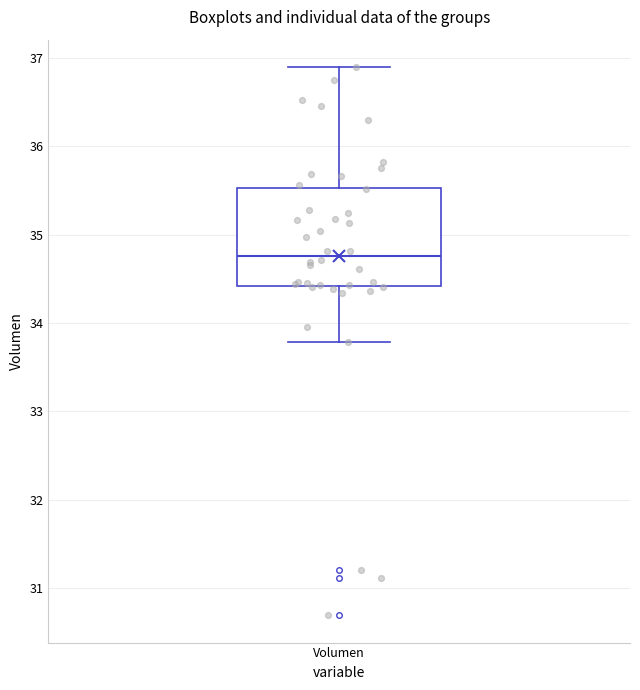

Read this box plot against the y-axis: the position of the median line, the range covered by the box, and the ends of both whiskers. The values are not printed on the chart, so give them approximately, as read against the axis.

median 34.8, box 34.4 to 35.5, whiskers 33.8 to 36.9